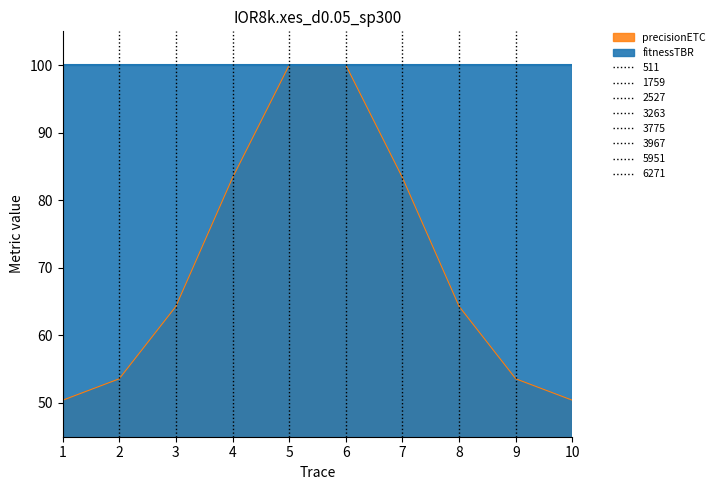

Approximately how many times larger is the value at 1 compared to 2?

0.9